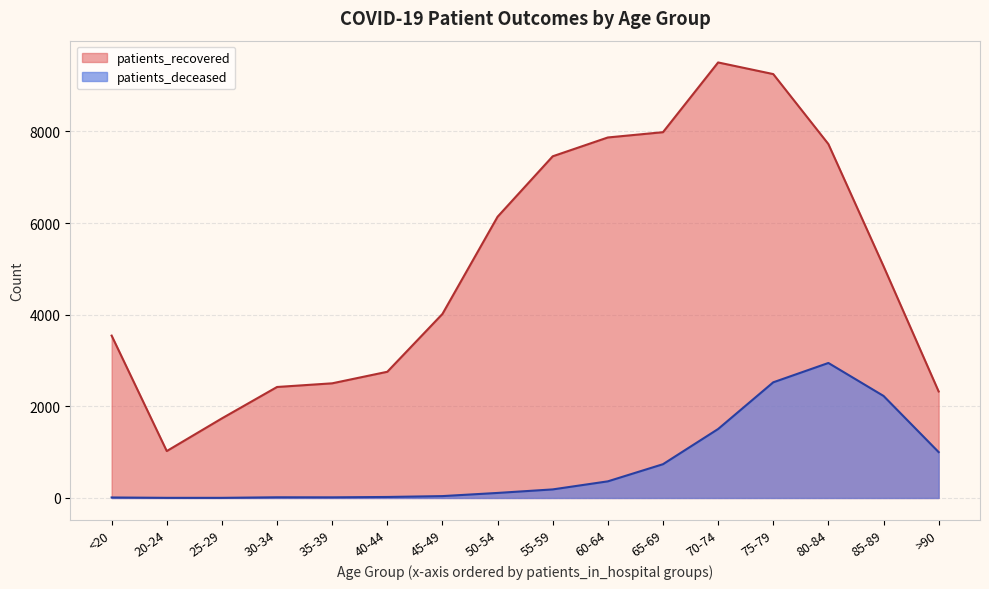

Which series has the largest total across all categories?

patients_recovered